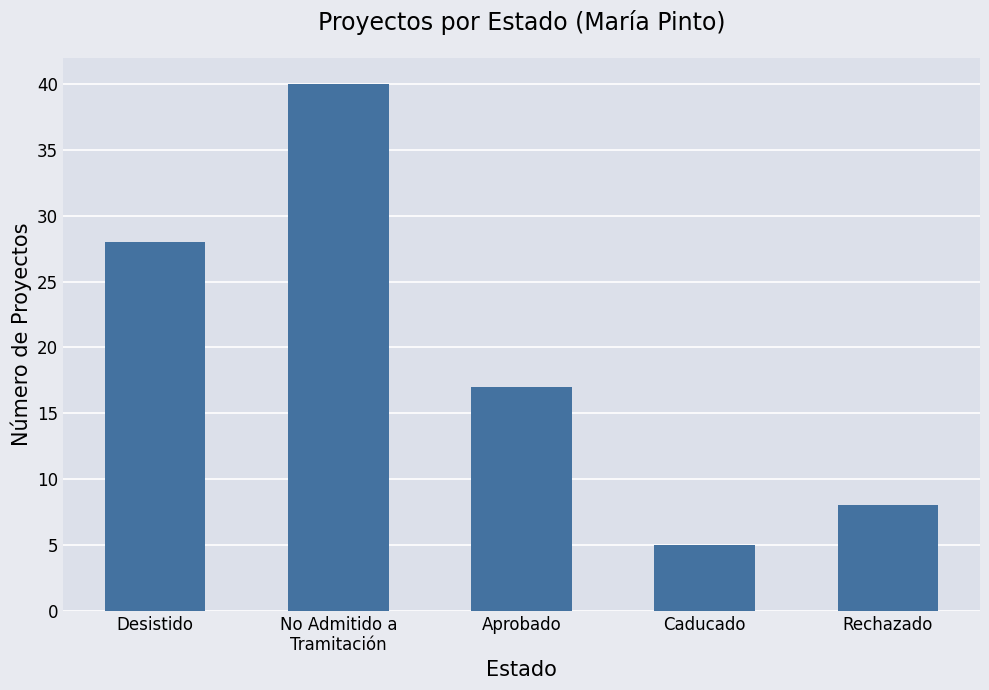

What is the sum of all values?

98